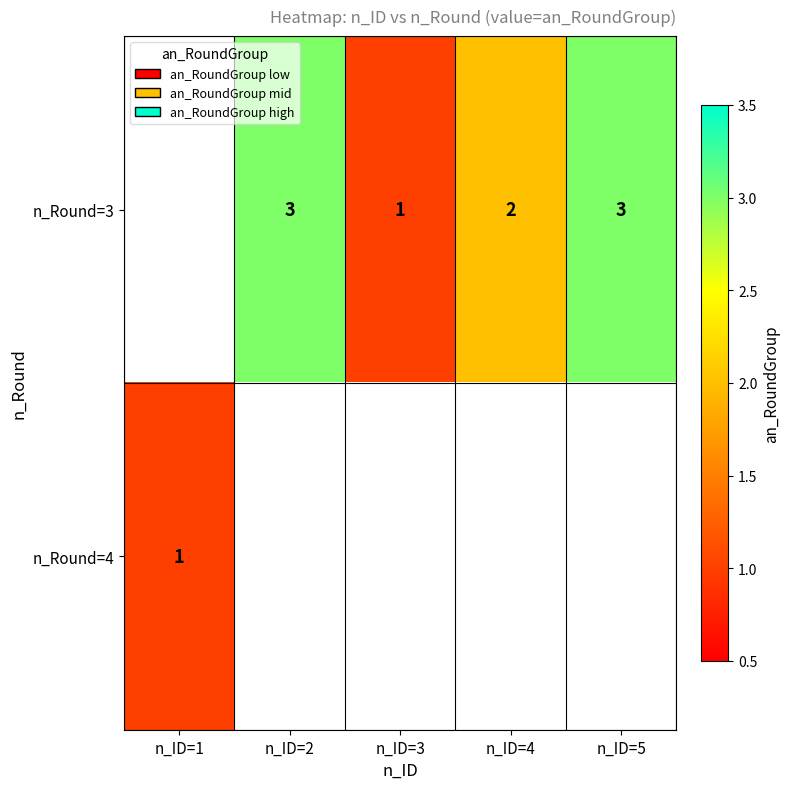

What is the maximum value shown in the chart?

3.0